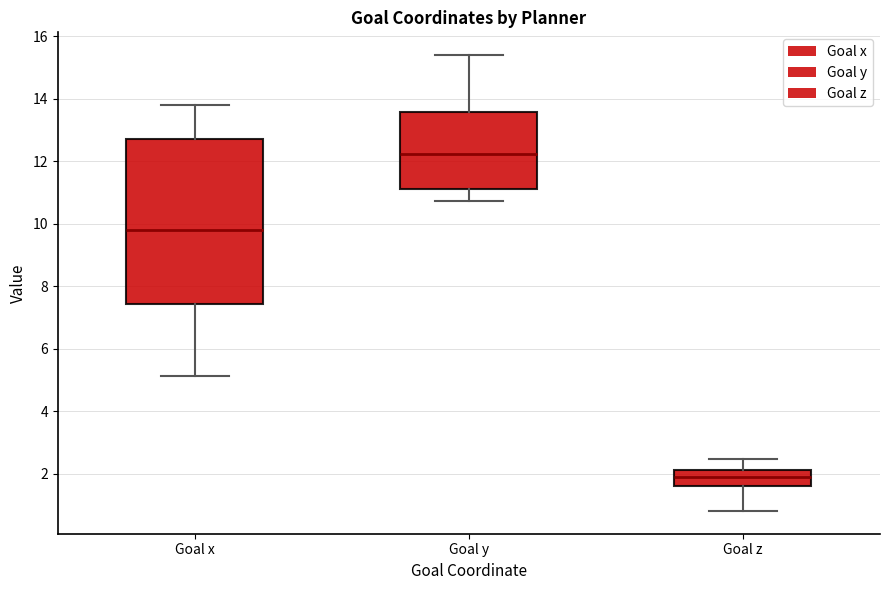

Reading left to right, transcribe this box plot: for each box, give where its median line is, the range the box spans, and where its two whiskers end, as read against the y-axis. The values are not printed on the chart, so give them approximately, as read against the axis.

Goal x: median 9.8, box 7.4 to 12.8, whiskers 5.2 to 13.8
Goal y: median 12.2, box 11.2 to 13.6, whiskers 10.8 to 15.4
Goal z: median 1.8, box 1.6 to 2.2, whiskers 0.8 to 2.4